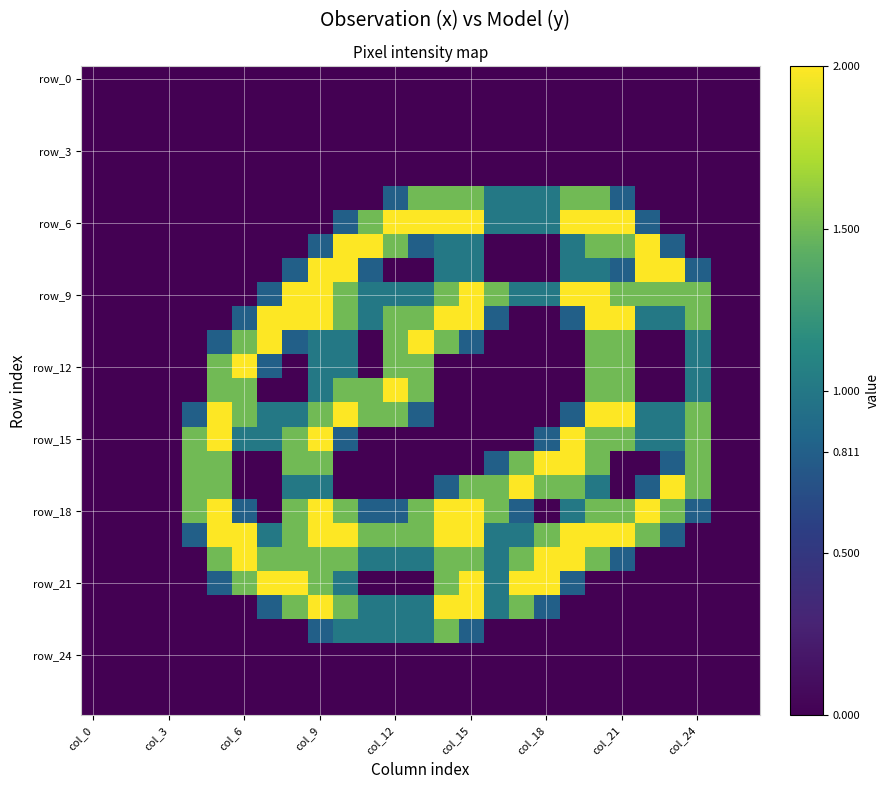

At which category is the sum across all series the highest?

col_9